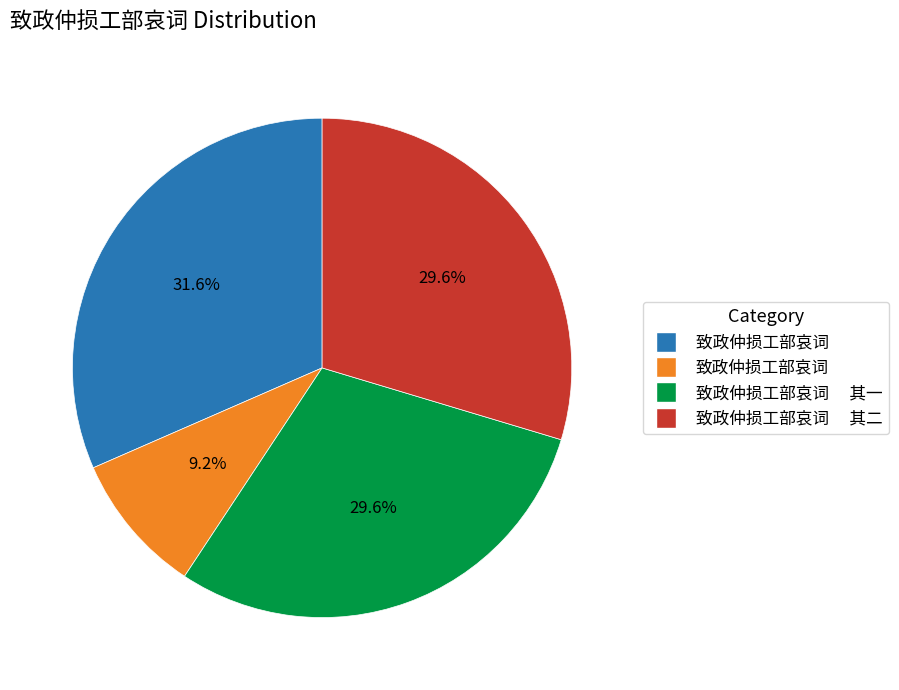

Is there a majority slice in this chart?

No